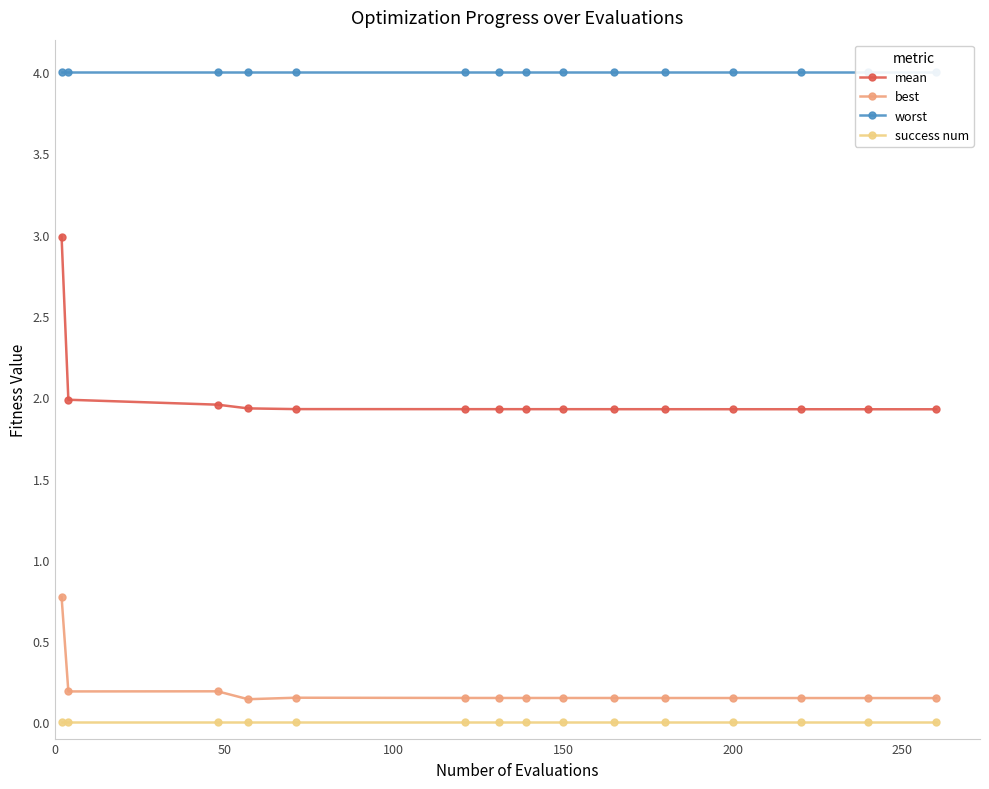

What is the sum of all best values?

2.9